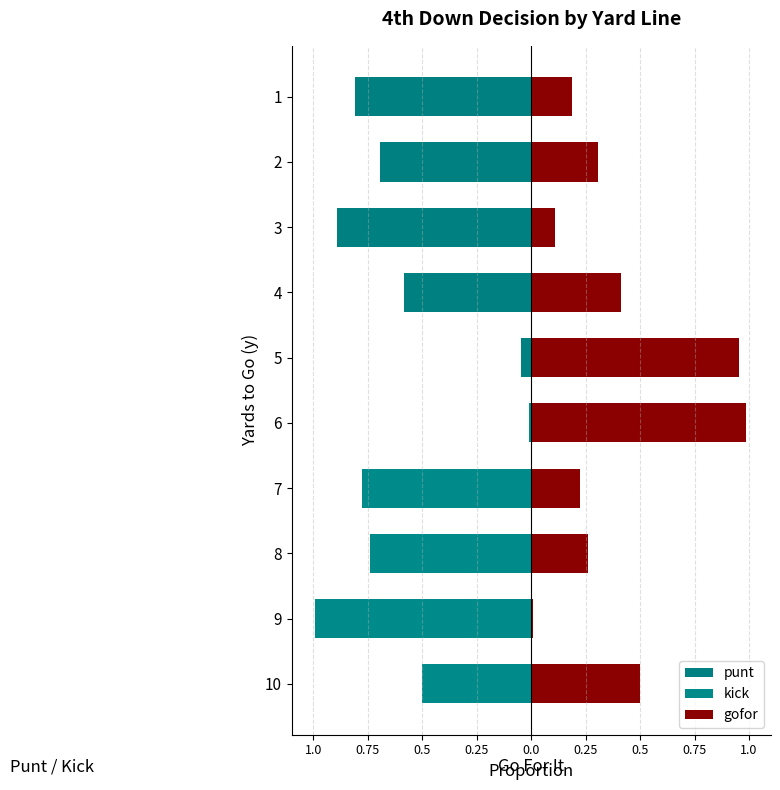

What are all the series names shown in the legend?

punt, kick, gofor